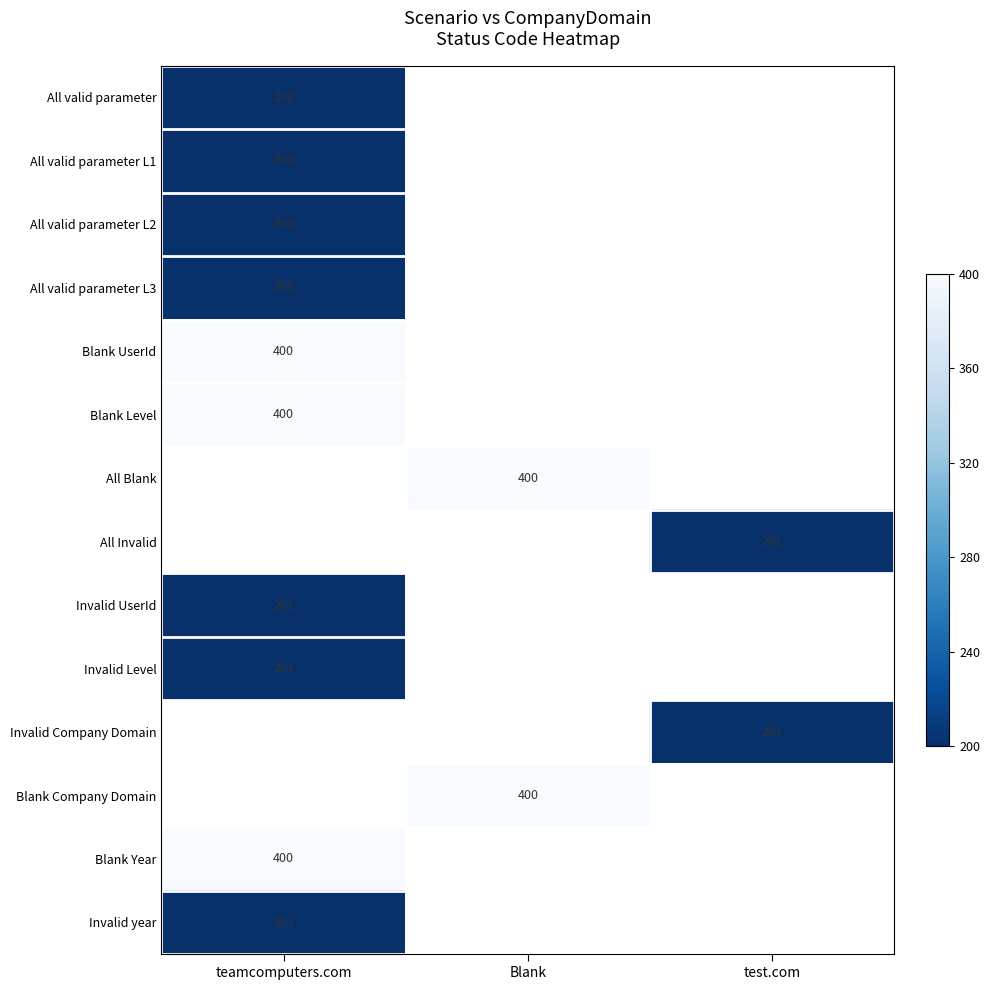

How many series are shown in this chart?

14